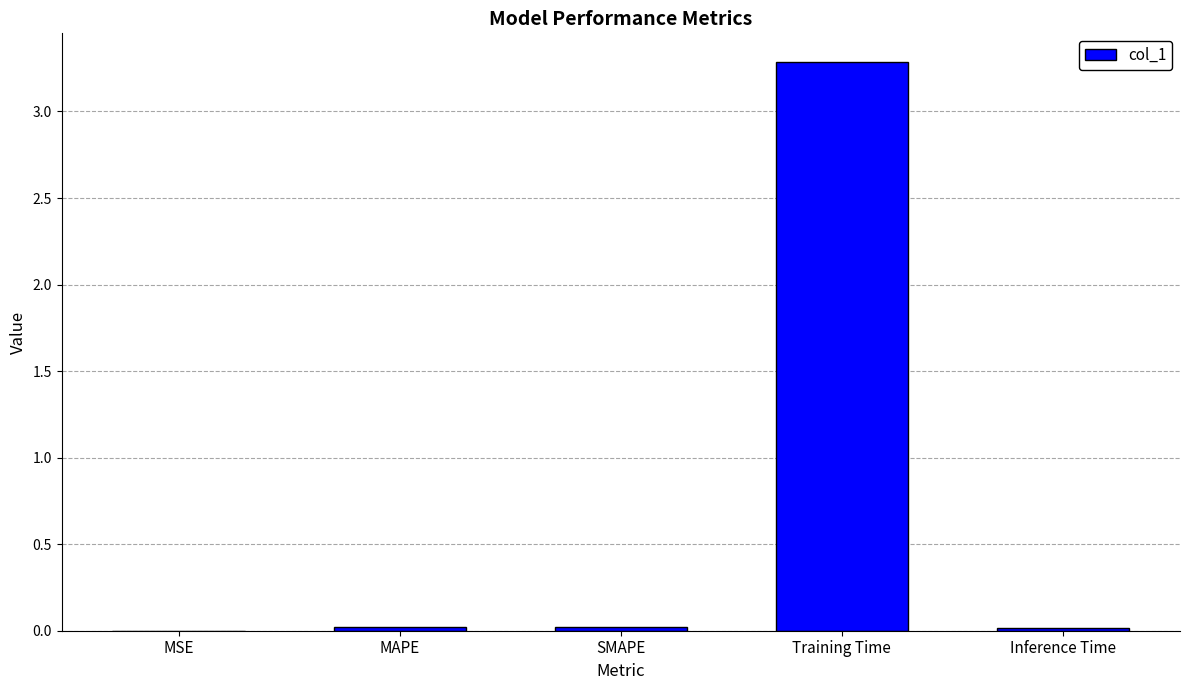

Which category has the highest value across all series?

Training Time